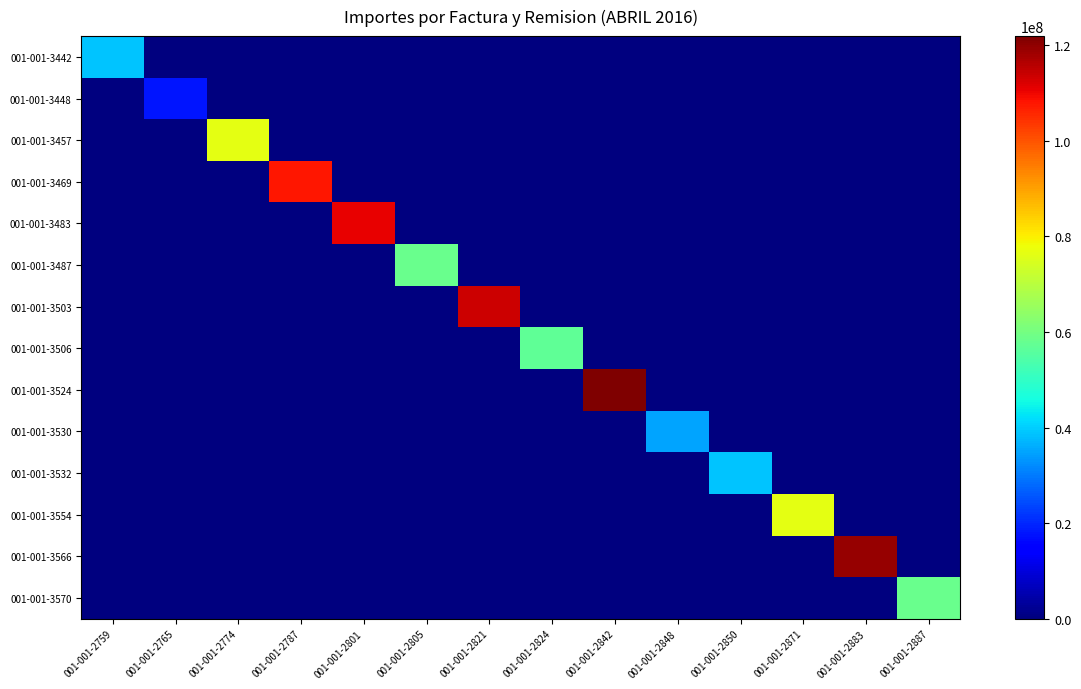

Which series has the largest total across all categories?

001-001-3524